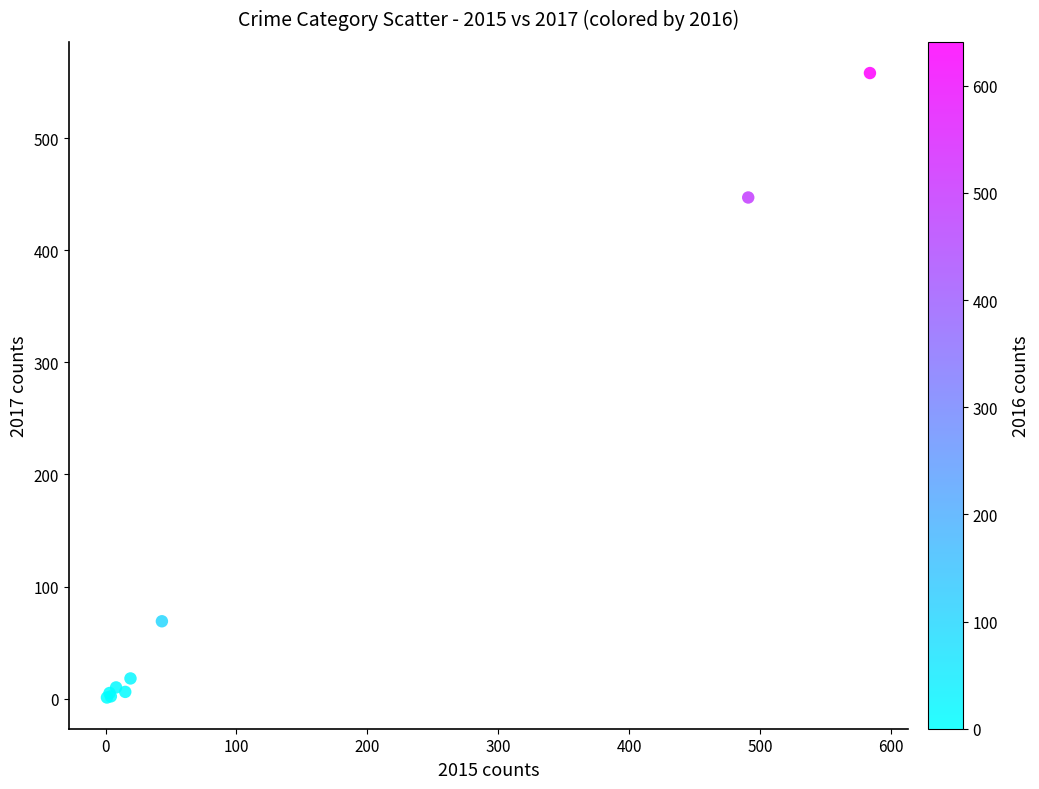

What Y value in the scatter plot is closest to 279?

447